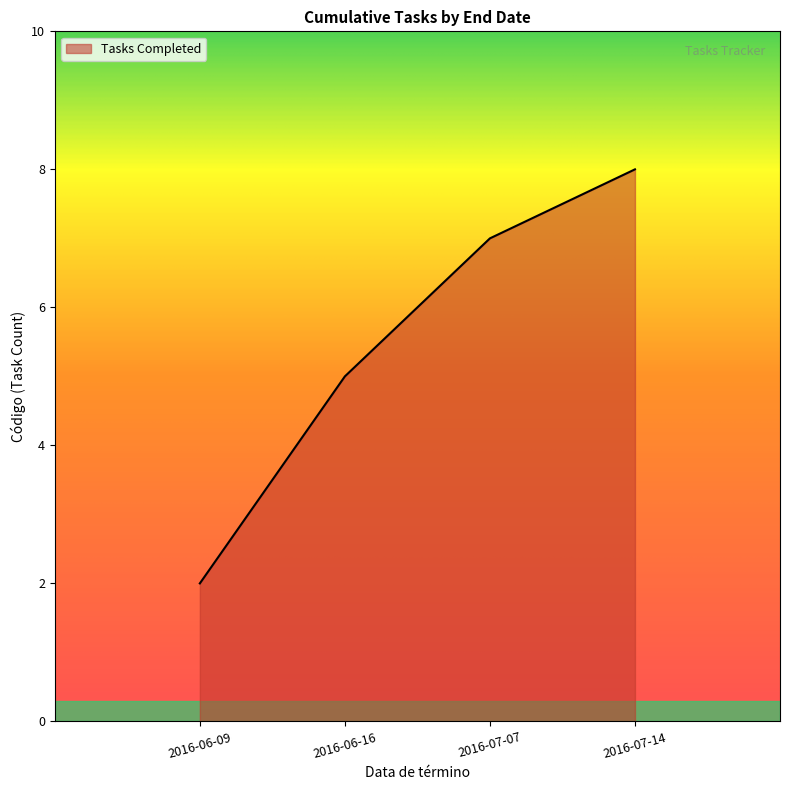

What is the change in value from 2016-06-09 to 2016-07-14?

+6